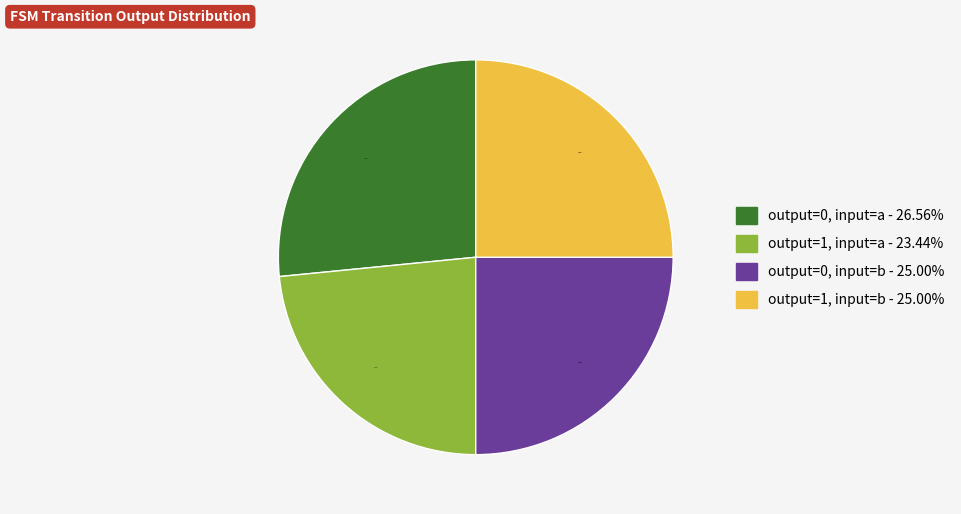

Does any single category account for the majority?

No